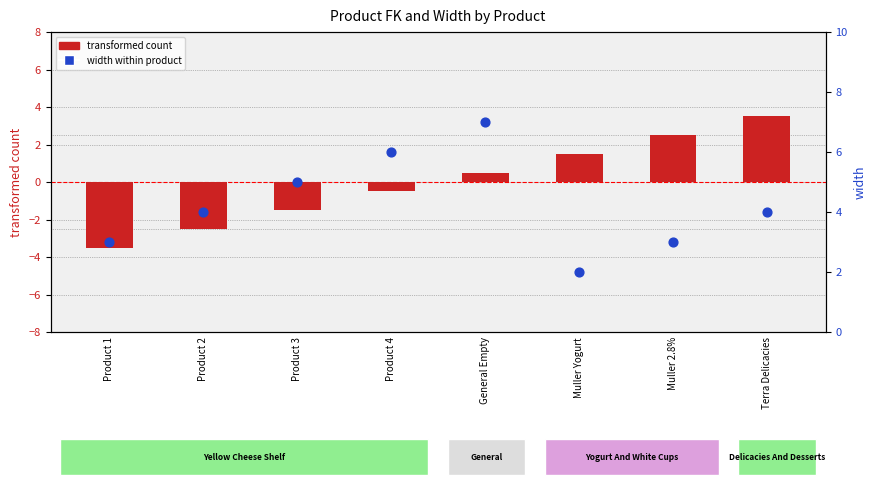

Is the value of width within product at Product 2 greater than the value of transformed count at Product 2?

Yes